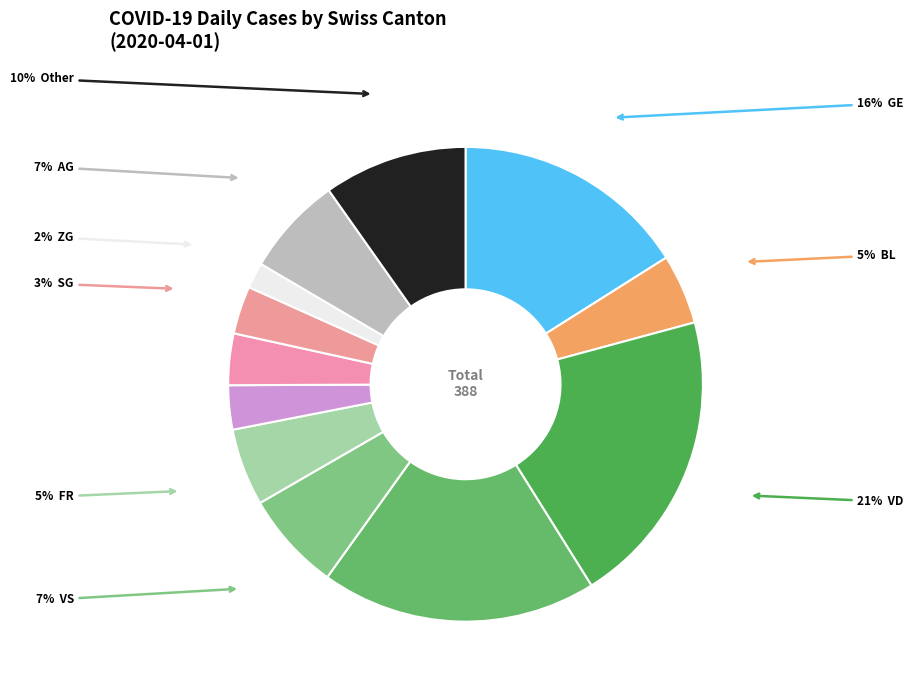

Is there any slice that represents more than half of the pie?

No